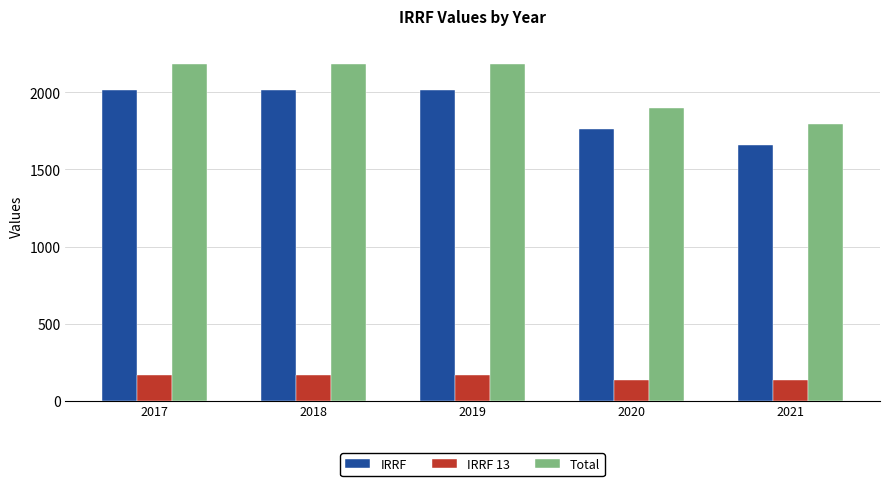

What is the difference between the highest and lowest values at 2019?

2015.4